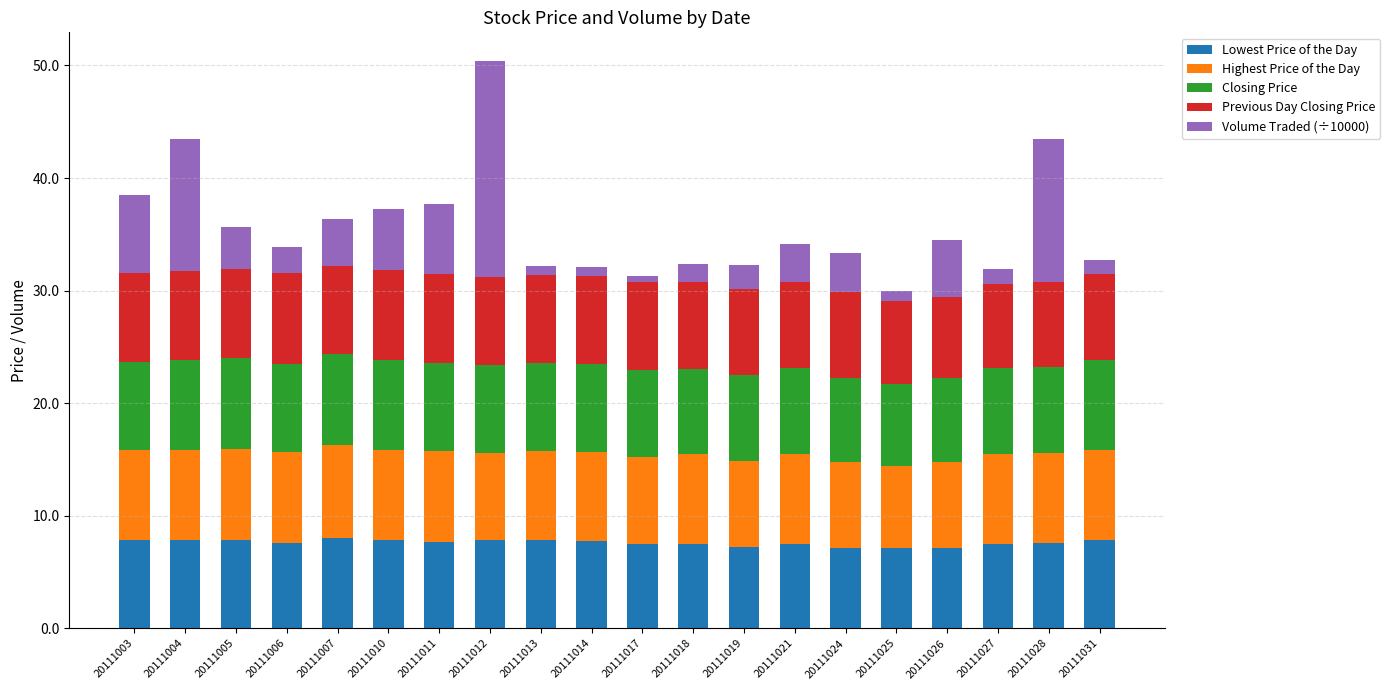

What is the average value of the Lowest Price of the Day series?

7.6